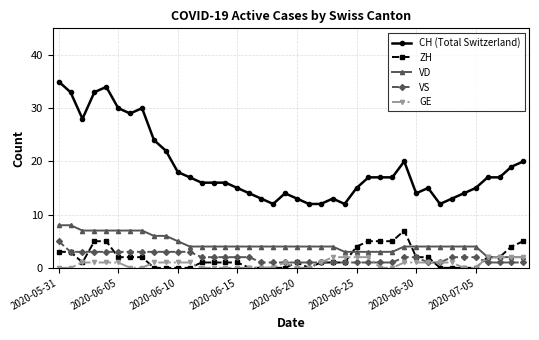

Which series has the largest total across all categories?

CH (Total Switzerland)